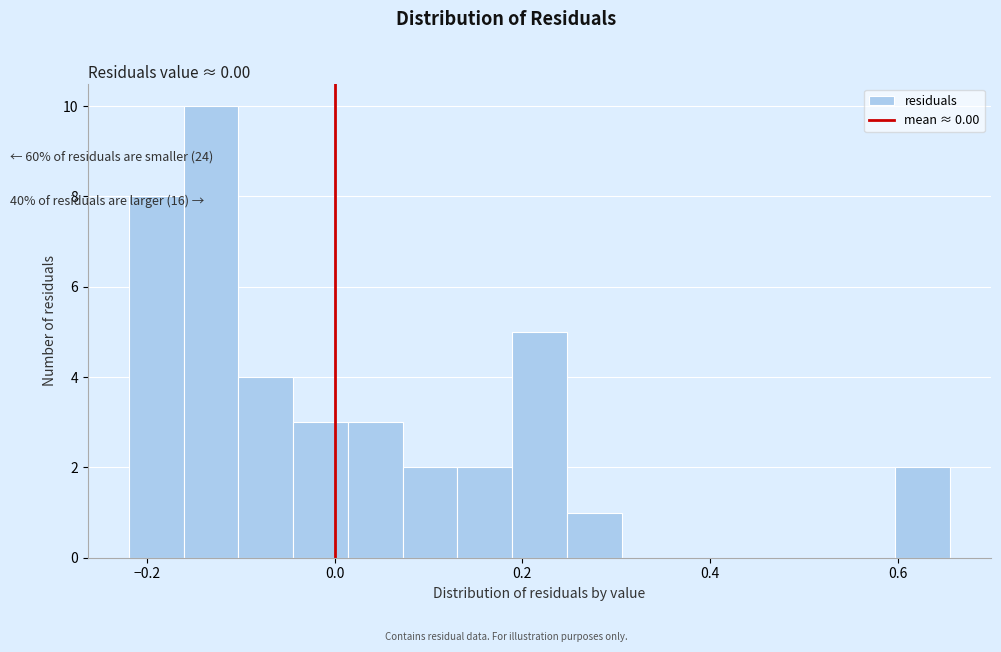

Around what value on the x-axis is the tallest bar? Give the approximate position of its centre, as read against the axis.

-0.14